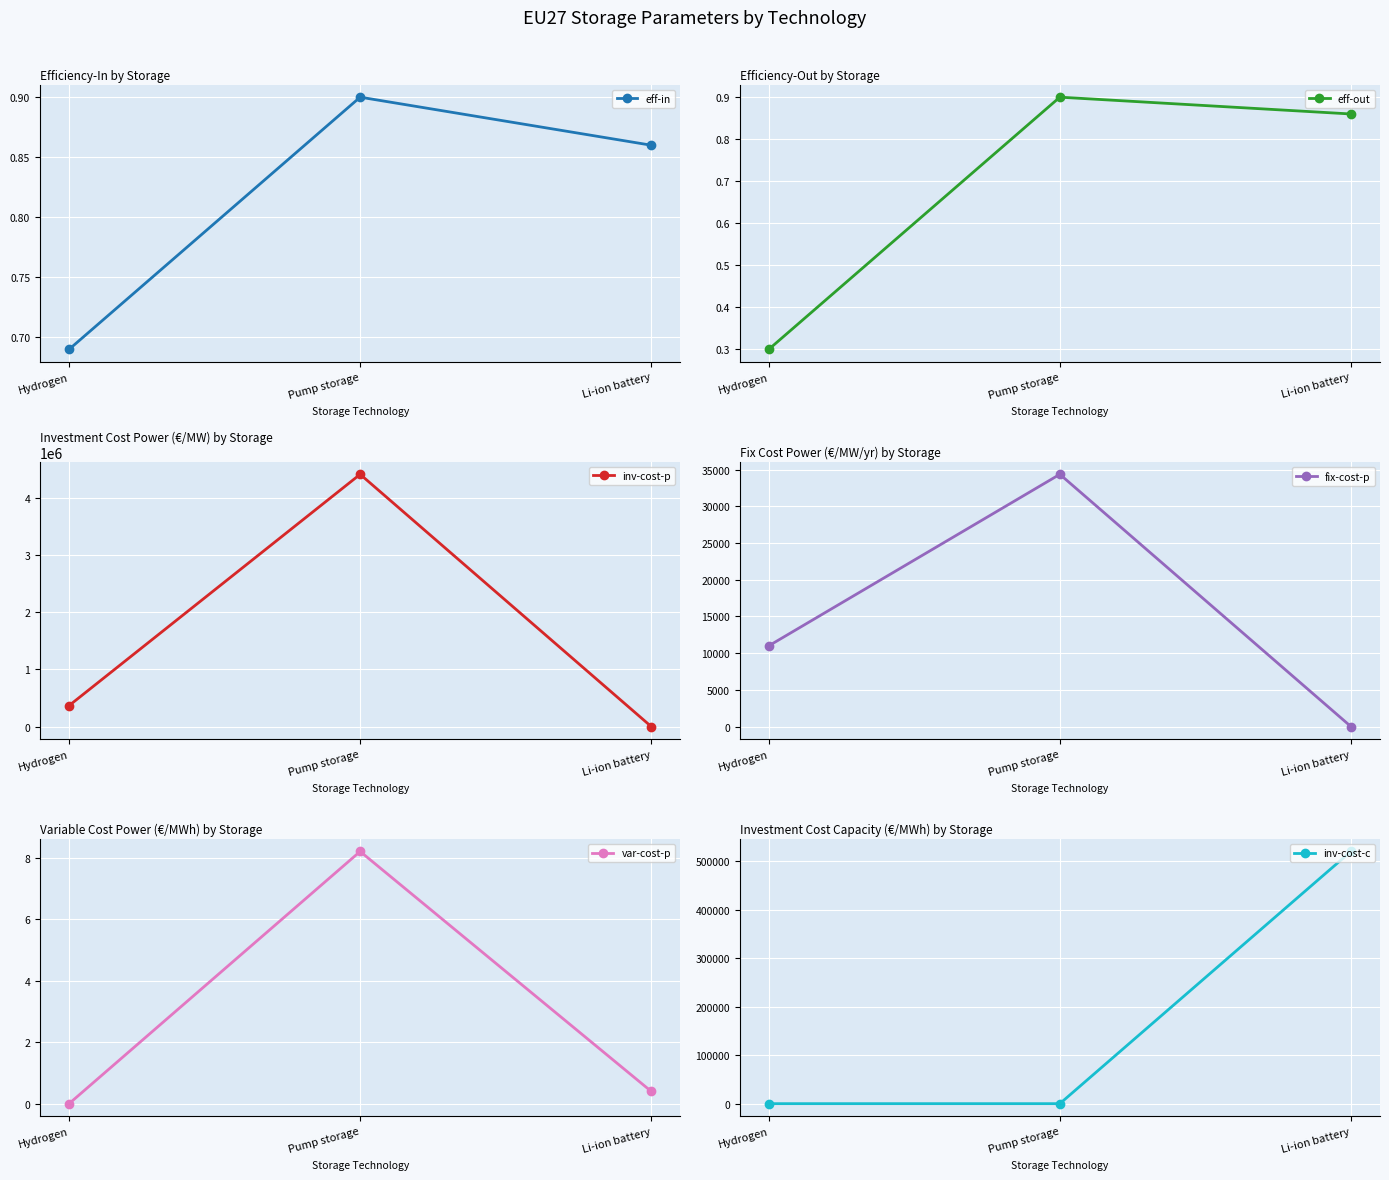

What is the value of the eff-in point at the 3rd from the left?

0.9